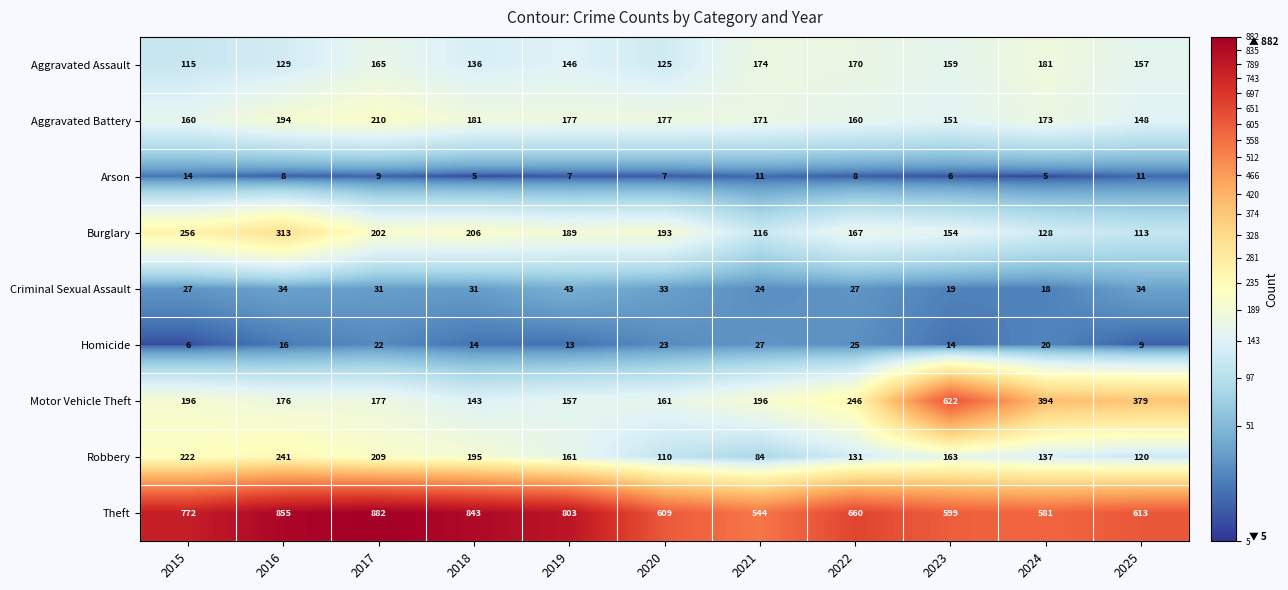

True or false: Burglary has a value of 61 at 2021.

False